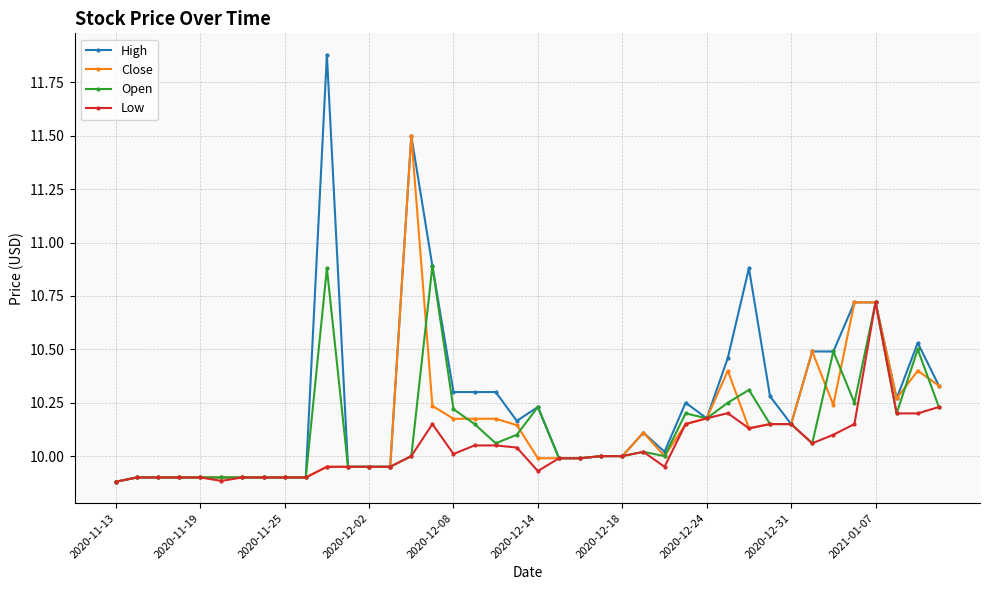

List the series in order of their peak value, highest first.

High, Close, Open, Low